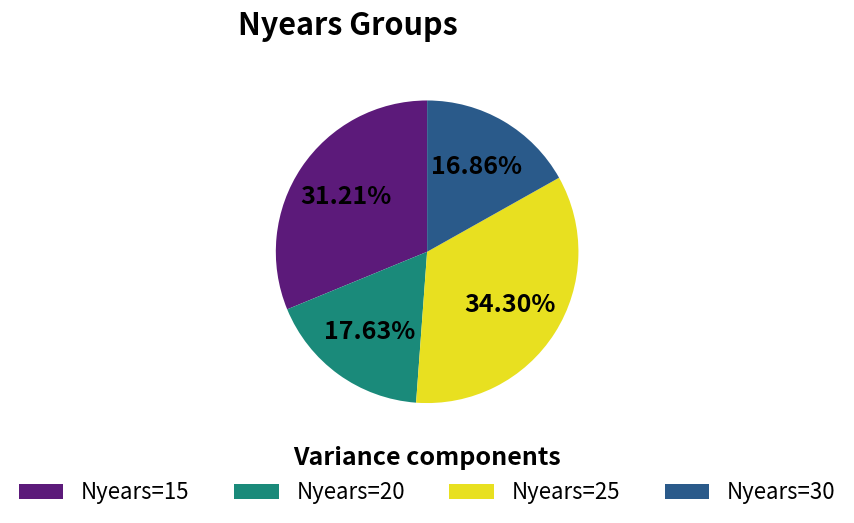

Does Nyears=30 account for over 50% of the chart?

No